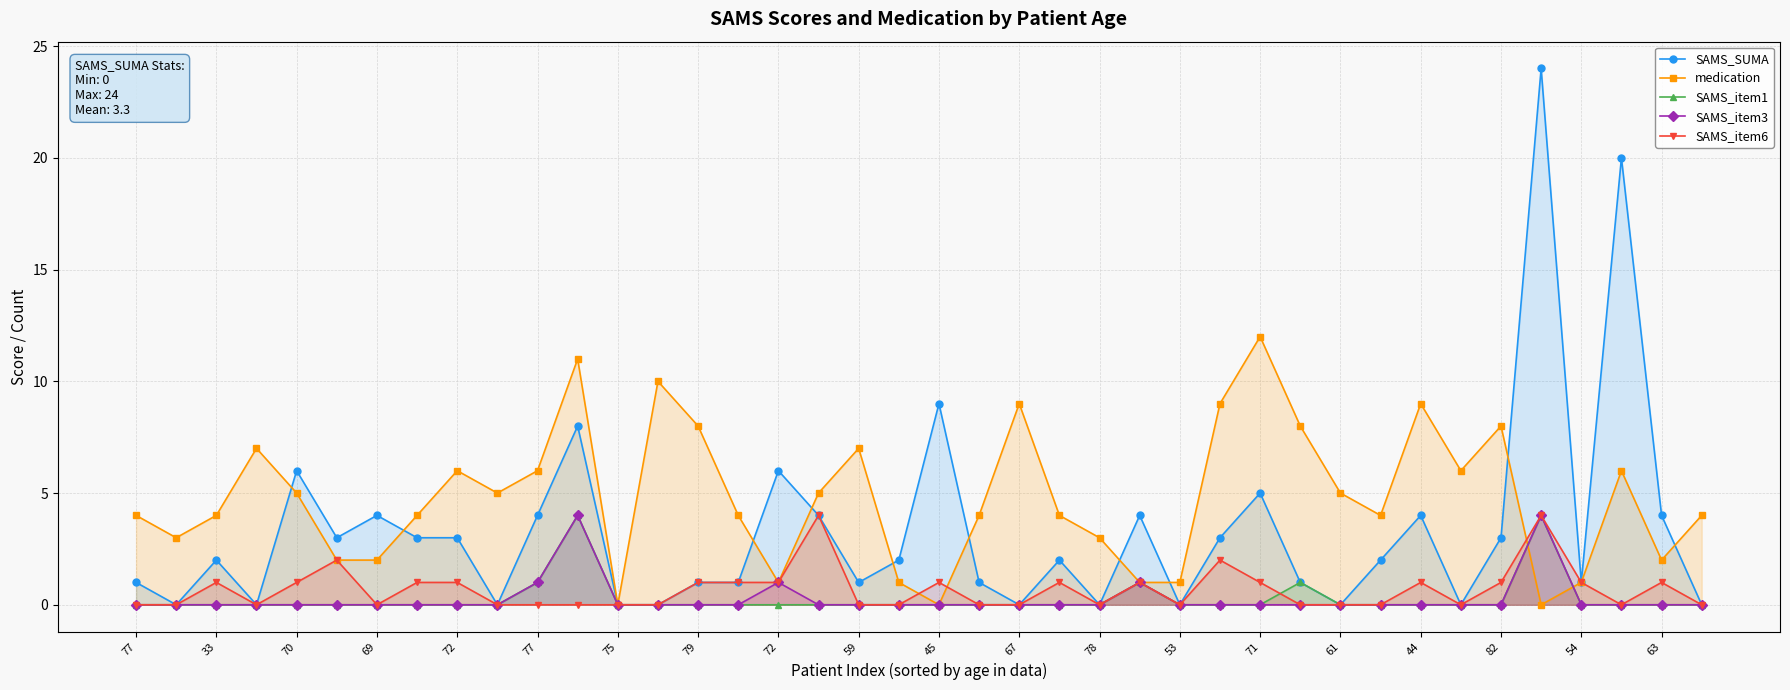

Which series has the largest range (max minus min)?

SAMS_SUMA